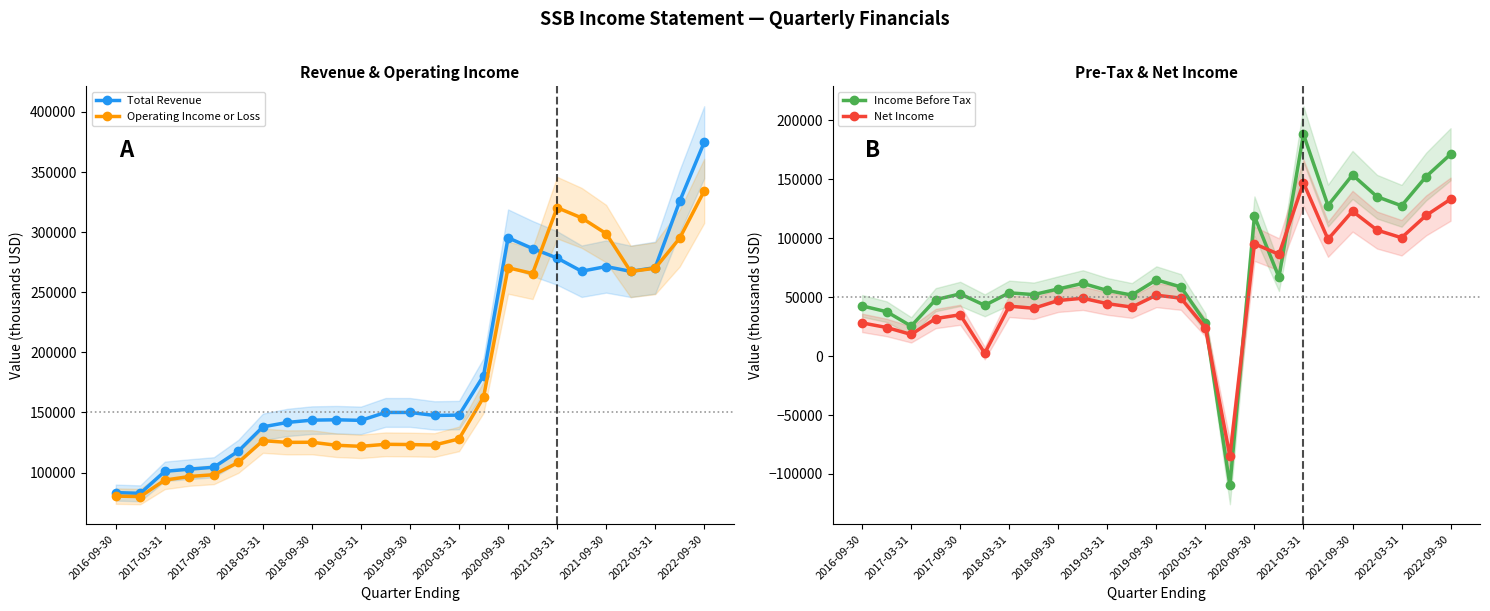

What is the approximate value of Income Before Tax at 2020-03-31, to the nearest 100?

28400